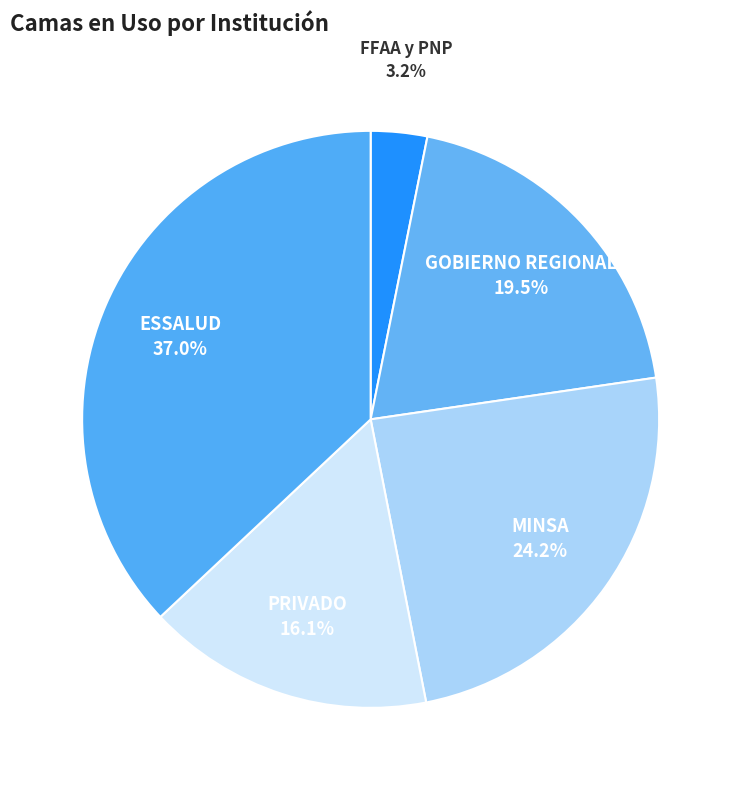

Which category has the smallest portion of the pie?

FFAA y PNP